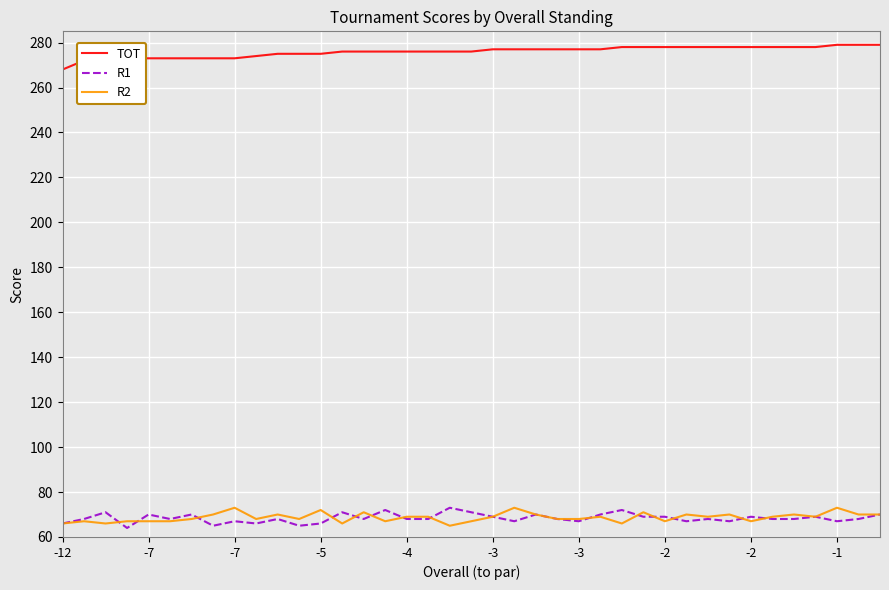

True or false: TOT and R2 intersect in this chart.

False